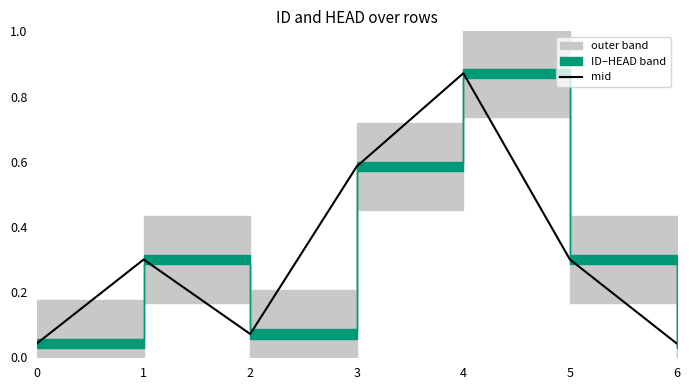

The chart shows a value of 0.0 at 6. True or false?

False